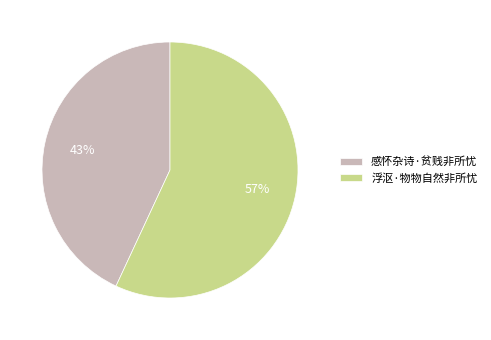

Do 浮沤·物物自然非所忧 and 感怀杂诗·贫贱非所忧 together represent more than half of the pie?

Yes